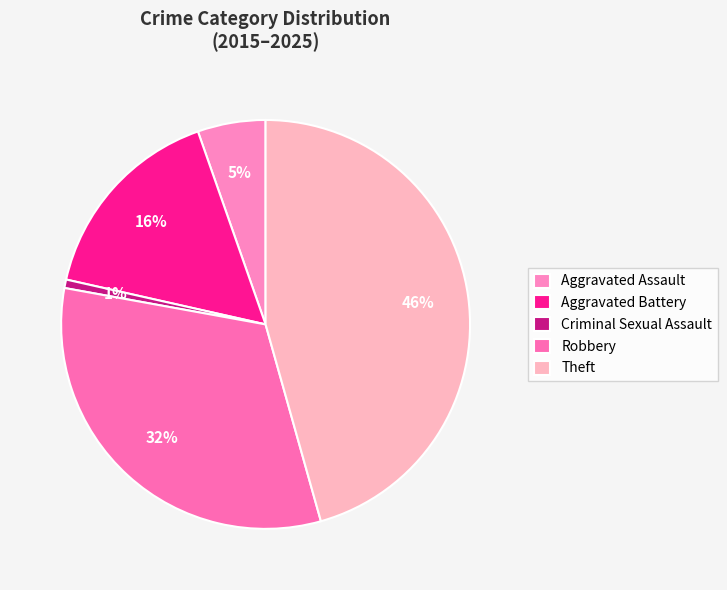

How many segments does this pie chart have?

5